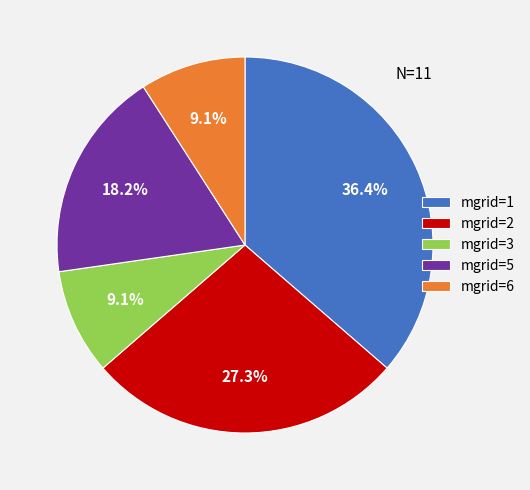

Does mgrid=2 account for over 50% of the chart?

No